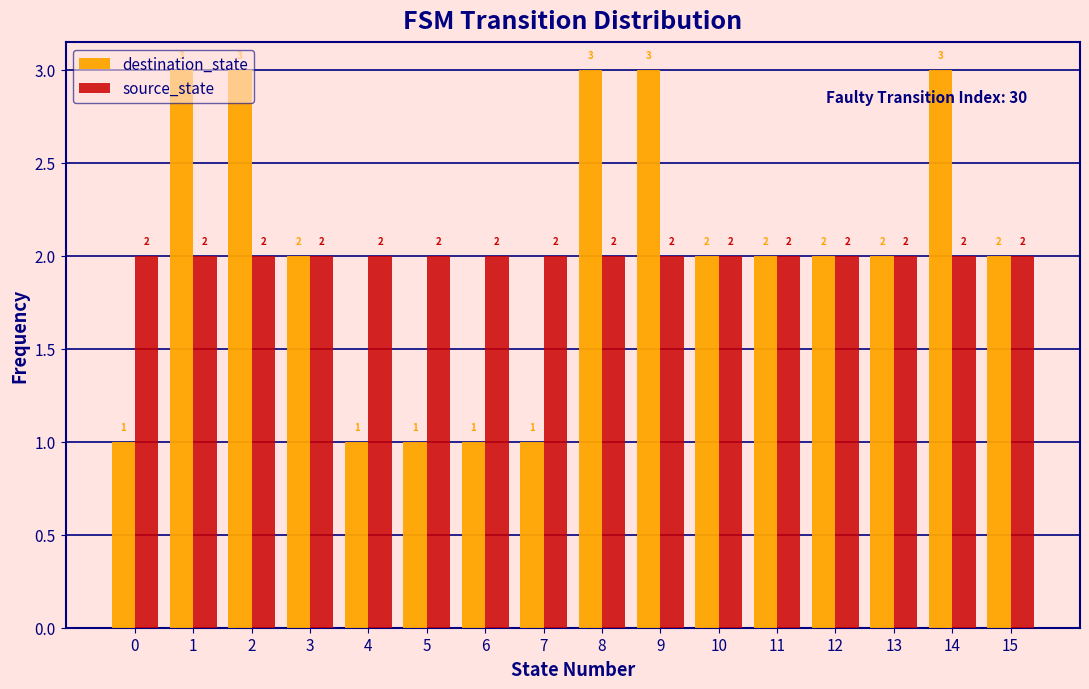

Reading left to right, list every range on the x-axis with the height of the bar of each series over it.

-0.5 to 0.5: destination_state=1	source_state=2
0.5 to 1.5: destination_state=3	source_state=2
1.5 to 2.5: destination_state=3	source_state=2
2.5 to 3.5: destination_state=2	source_state=2
3.5 to 4.5: destination_state=1	source_state=2
4.5 to 5.5: destination_state=1	source_state=2
5.5 to 6.5: destination_state=1	source_state=2
6.5 to 7.5: destination_state=1	source_state=2
7.5 to 8.5: destination_state=3	source_state=2
8.5 to 9.5: destination_state=3	source_state=2
9.5 to 10.5: destination_state=2	source_state=2
10.5 to 11.5: destination_state=2	source_state=2
11.5 to 12.5: destination_state=2	source_state=2
12.5 to 13.5: destination_state=2	source_state=2
13.5 to 14.5: destination_state=3	source_state=2
14.5 to 15.5: destination_state=2	source_state=2